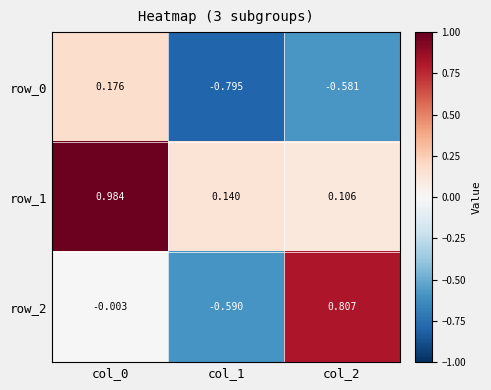

What is the difference between the maximum and minimum values in the row_0 series?

1.0